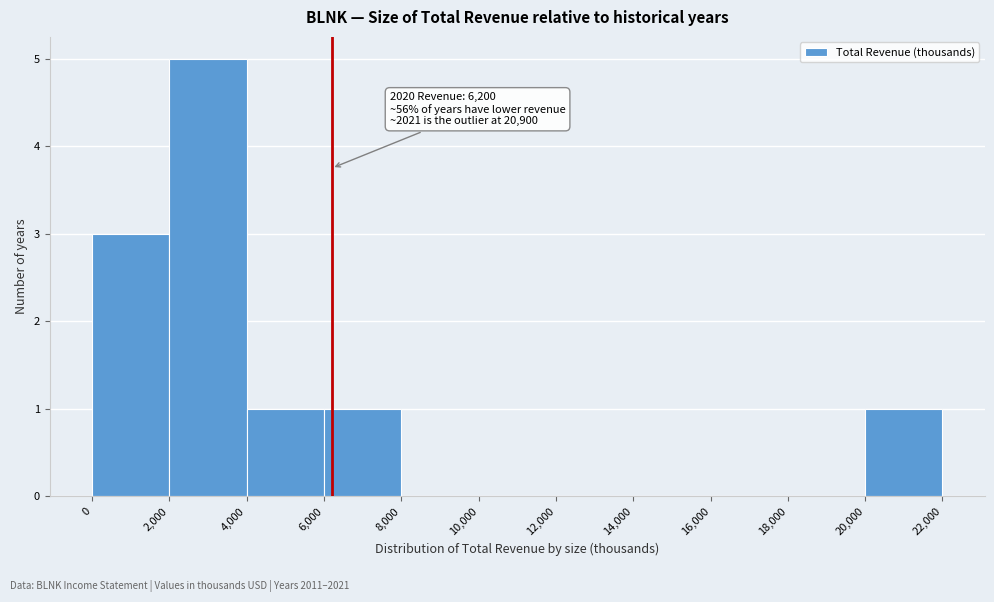

Which range on the x-axis has the tallest bar?

2,000 to 4,000